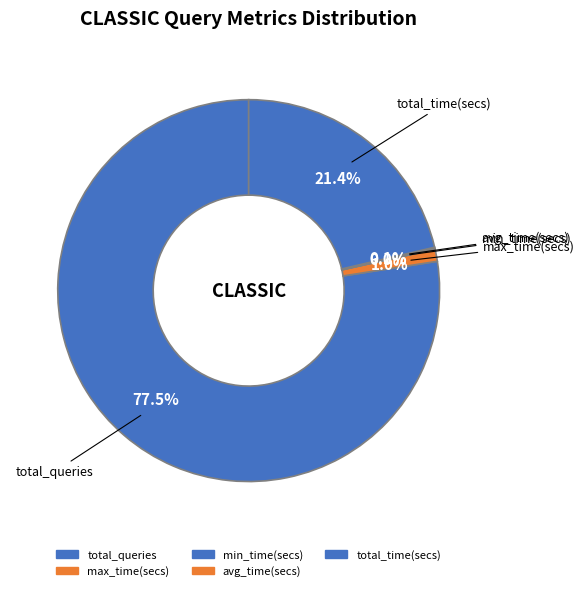

What percentage do total_time(secs) and max_time(secs) together represent?

22.4%